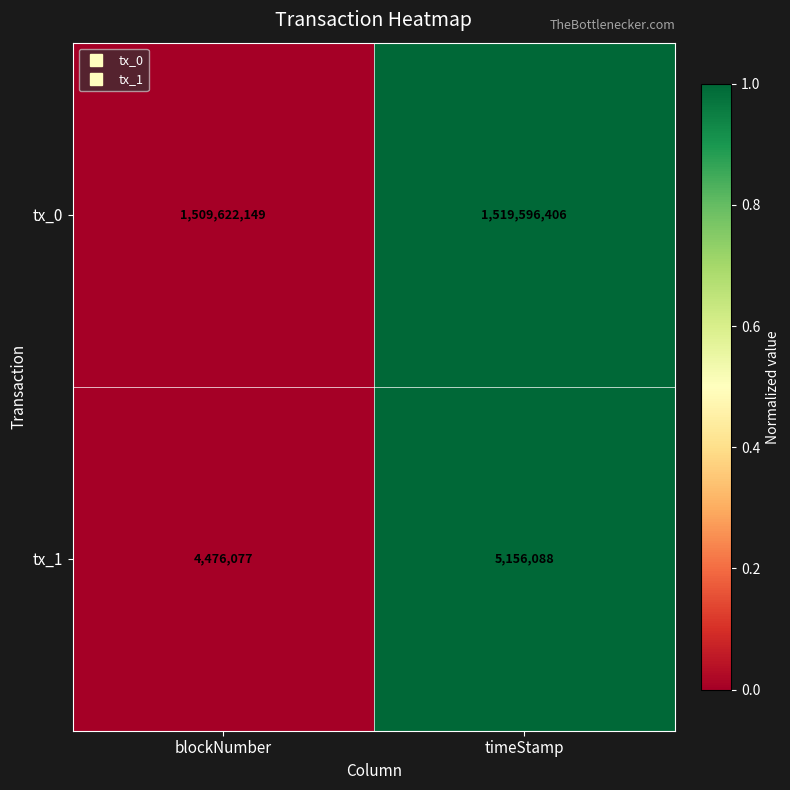

What is the total value across all series at timeStamp?

1524752494